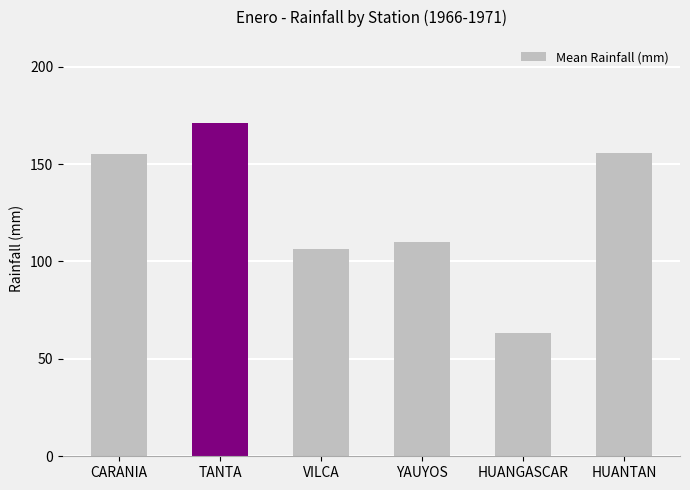

Does the chart contain stacked bars?

No